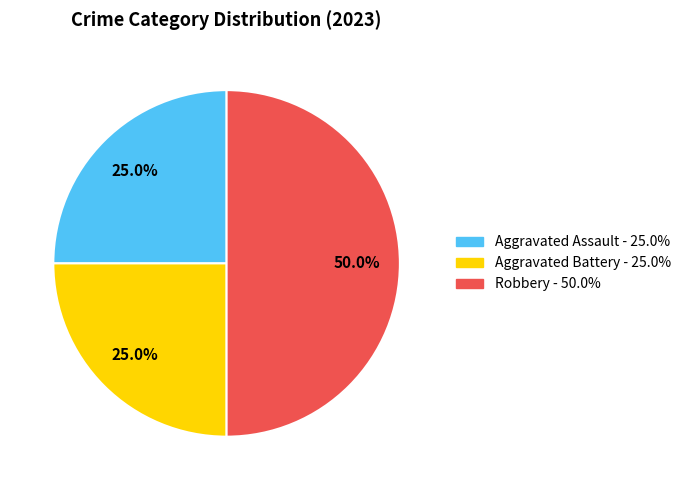

Combined, what portion of the pie is Aggravated Assault and Robbery?

75.0%